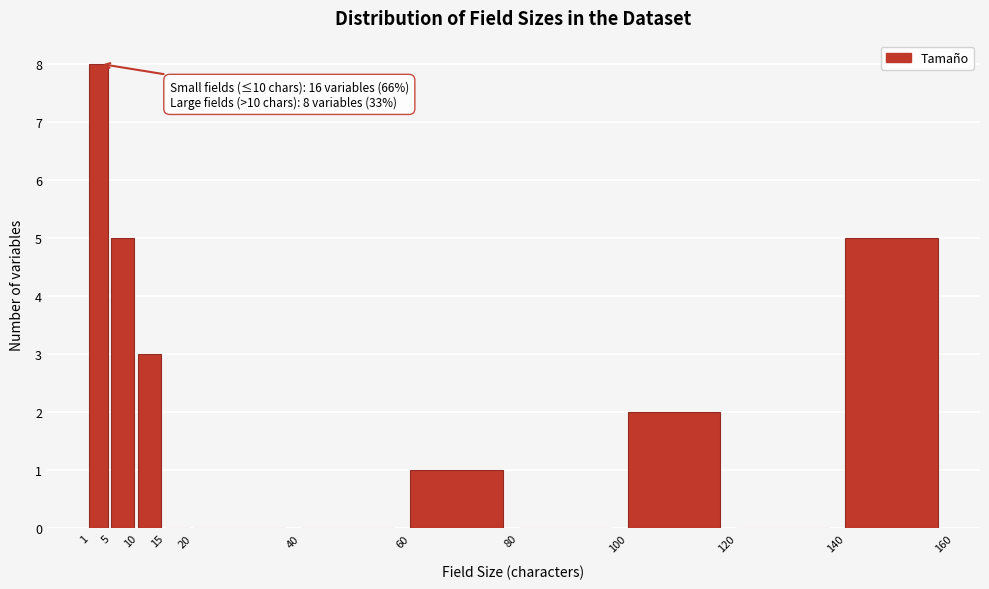

Which range on the x-axis has the tallest bar?

1 to 5